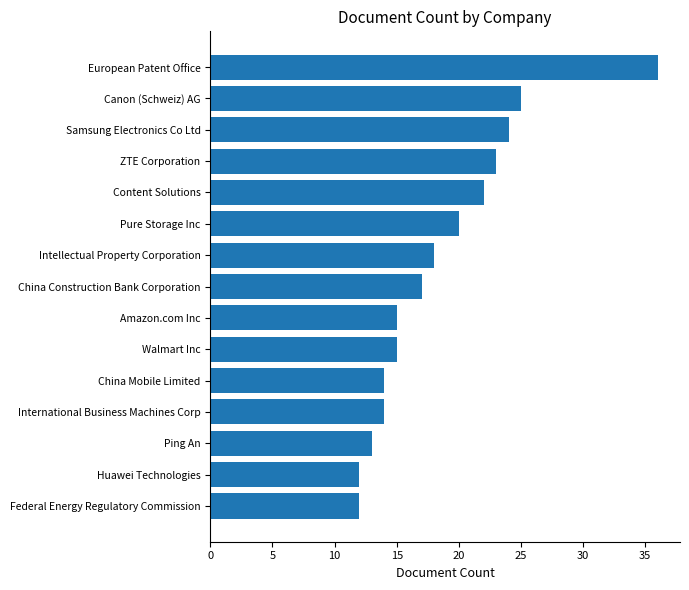

Which label corresponds to the largest value in the chart?

European Patent Office